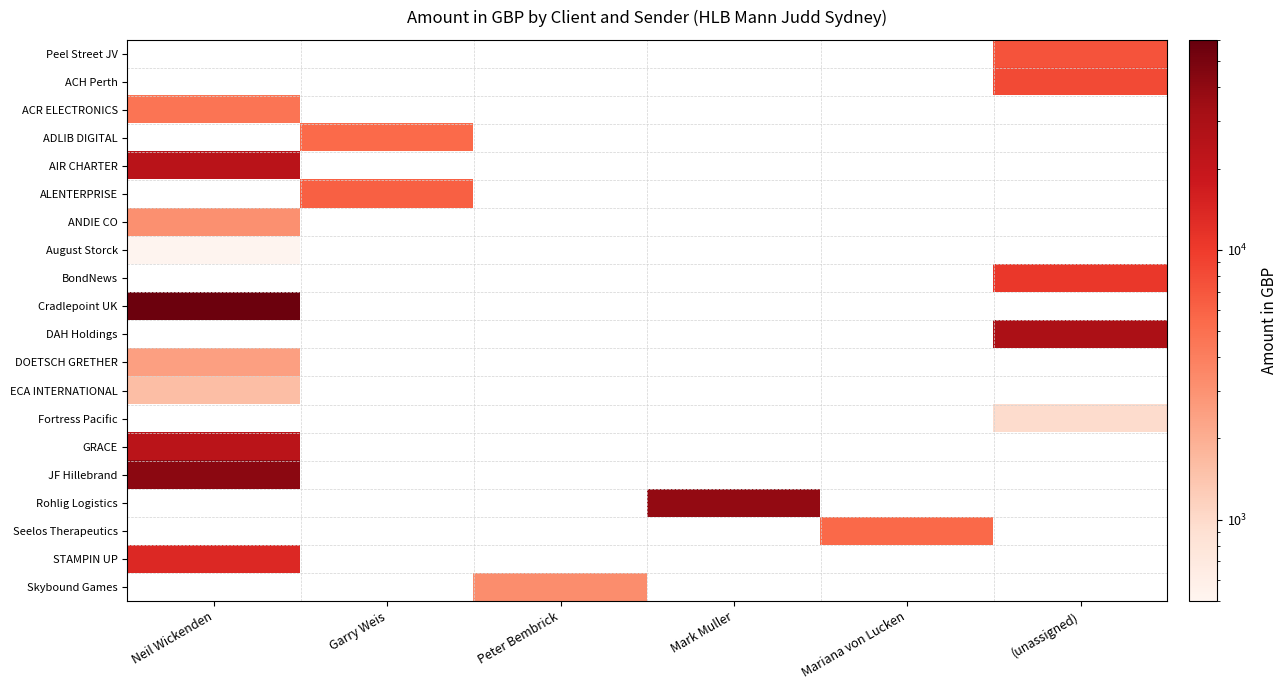

How many distinct data groups are displayed?

20